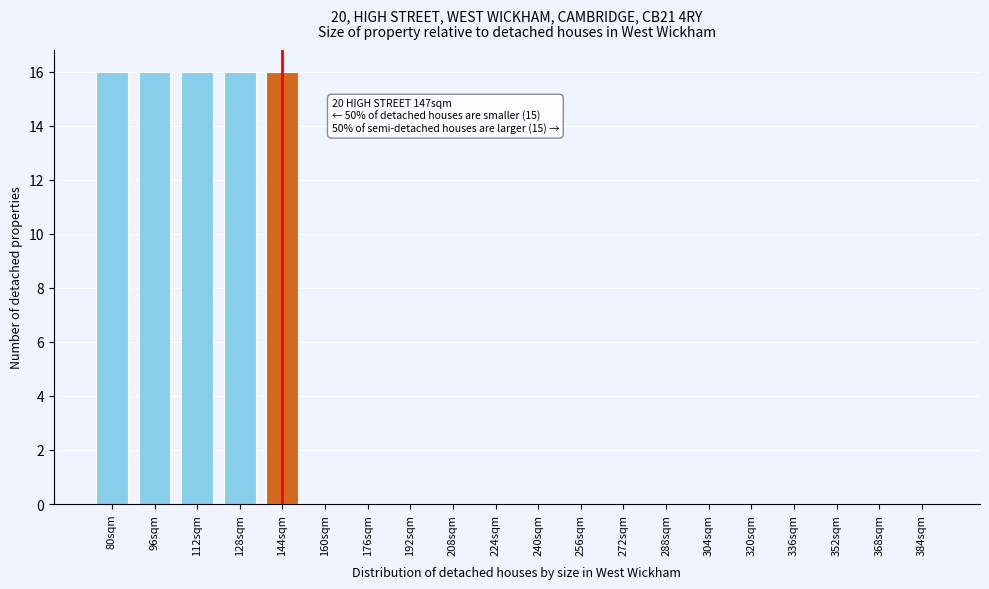

Reading right to left, list all the values displayed in this chart.

384sqm=0	368sqm=0	352sqm=0	336sqm=0	320sqm=0	304sqm=0	288sqm=0	272sqm=0	256sqm=0	240sqm=0	224sqm=0	208sqm=0	192sqm=0	176sqm=0	160sqm=0	144sqm=16	128sqm=16	112sqm=16	96sqm=16	80sqm=16